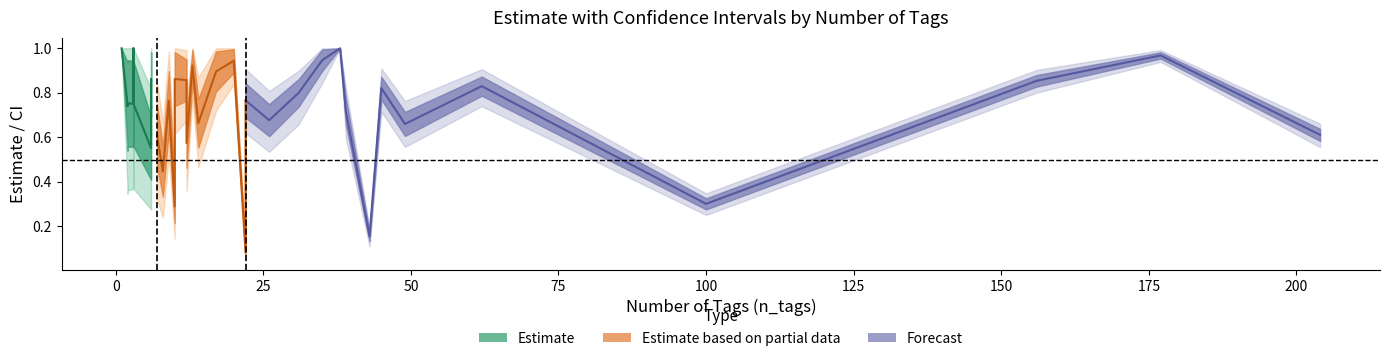

The value of upperCI at 33 is 1.8. True or false?

False